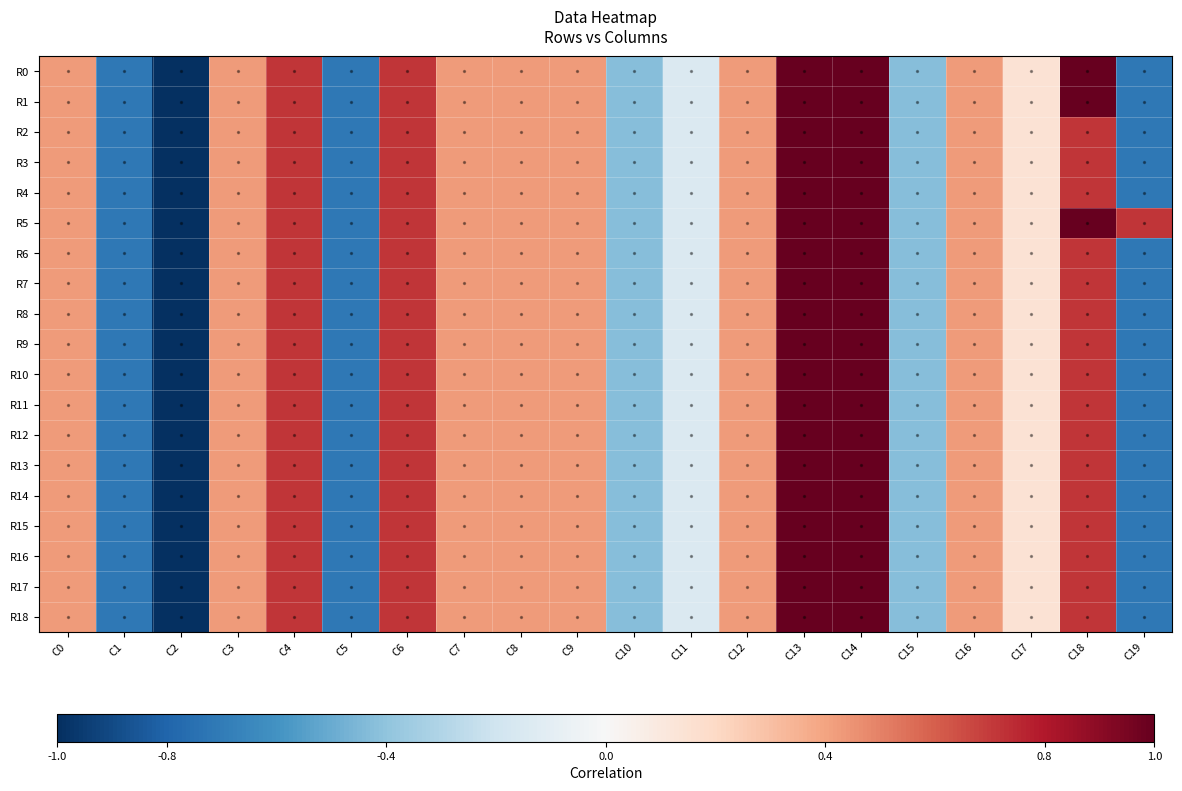

At how many categories does at least one series exceed 0?

14